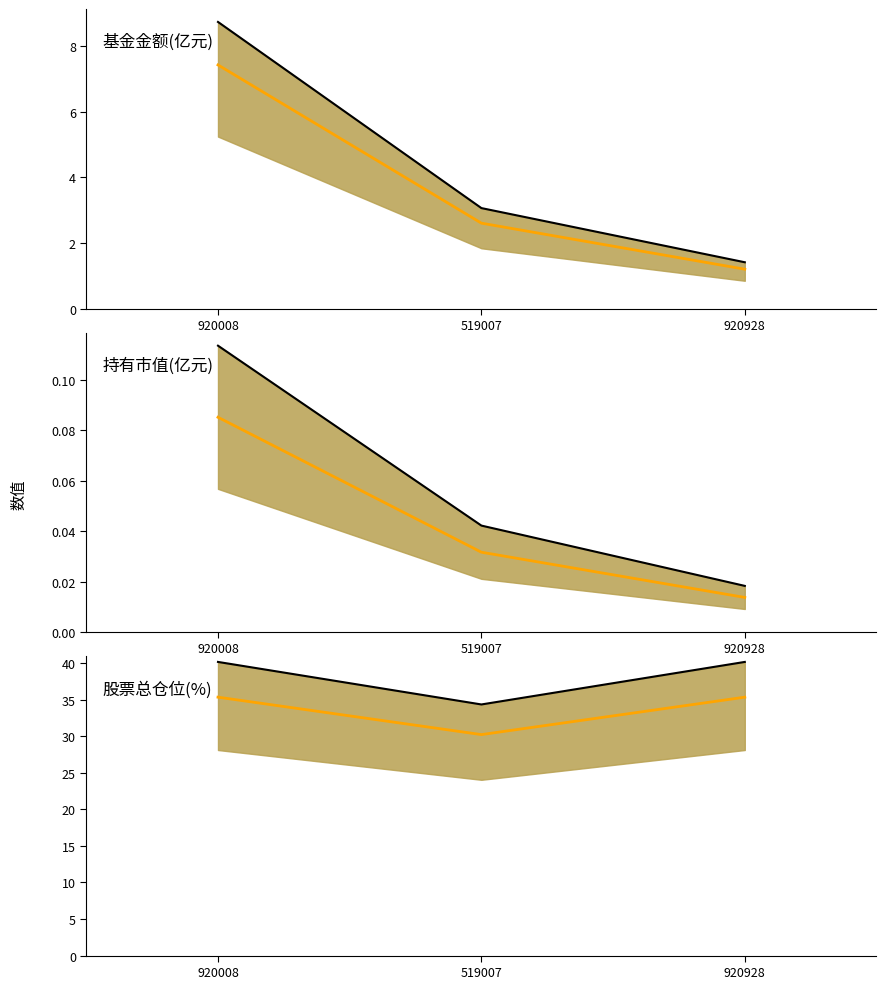

What is the sum of all 中位数 values?

101.0